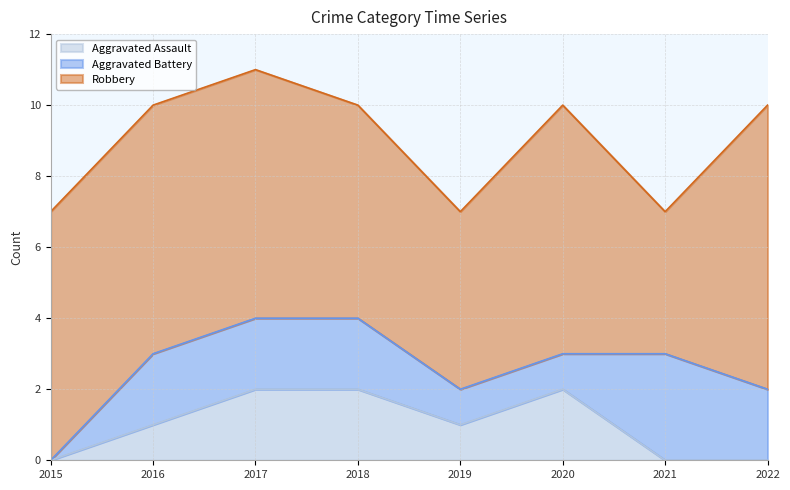

What is the sum of all Robbery values?

51